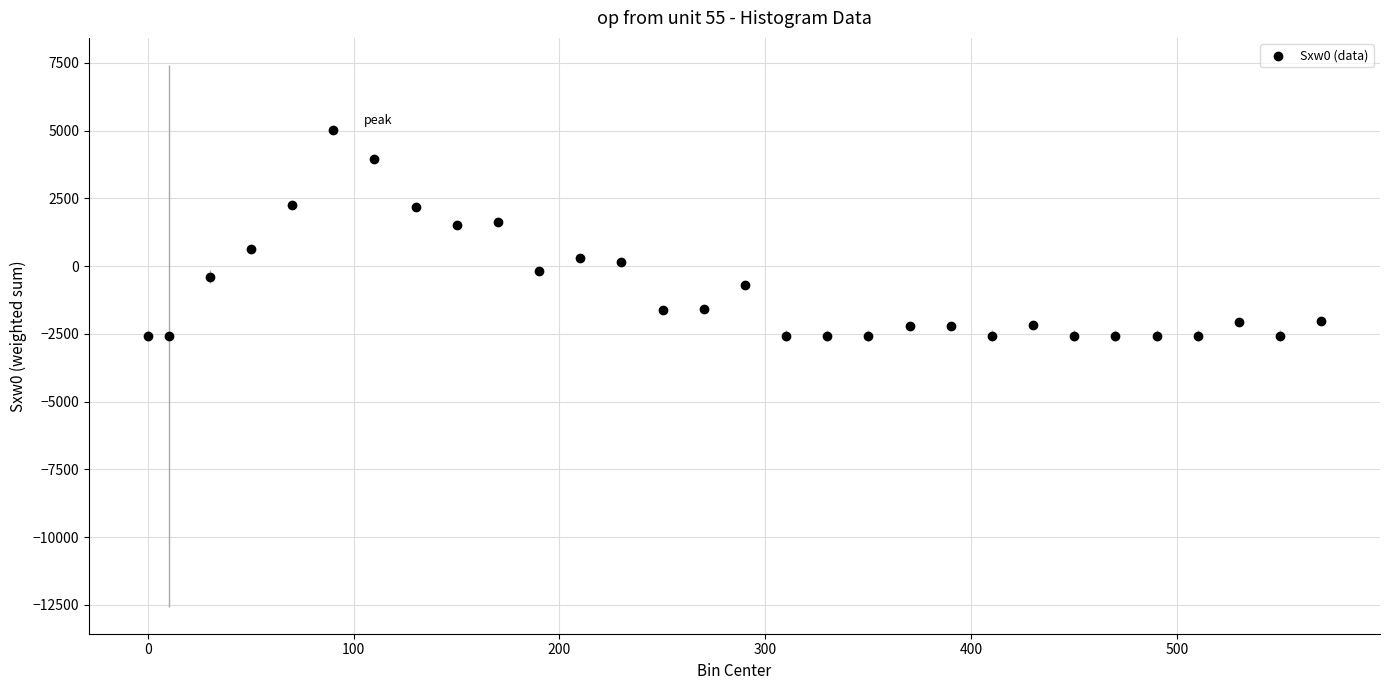

What is the range of X values (max minus min)?

570.1